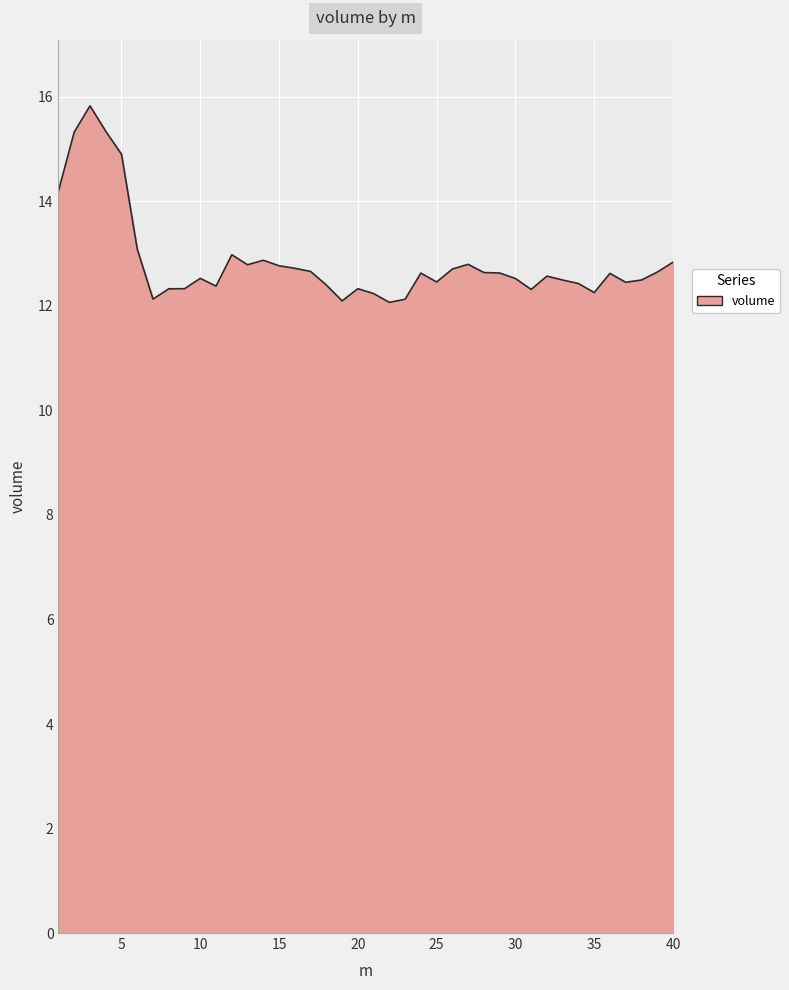

What is the minimum value shown in the chart?

12.1